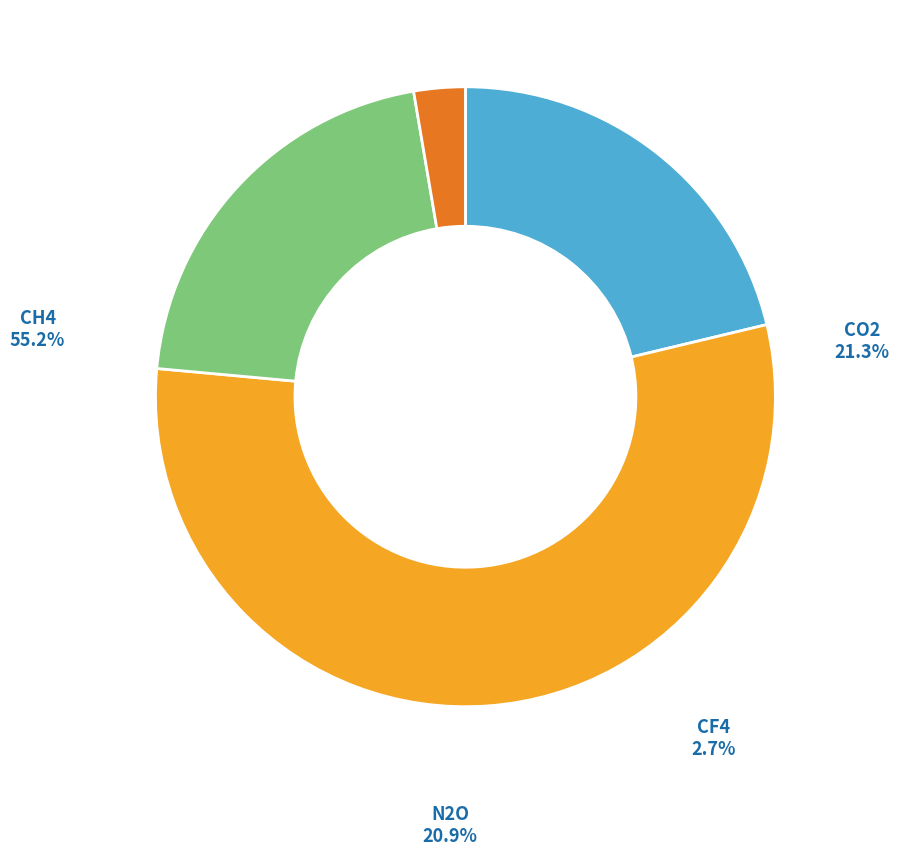

Combined, do CO2 and HFC23 account for over 50%?

No